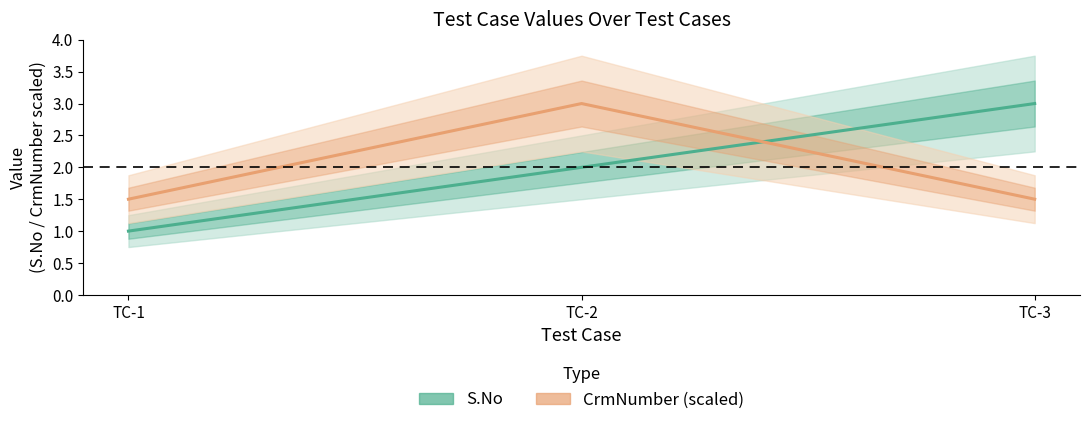

Reading left to right, what are all the values shown in this chart?

S.No: TC-1=1.0	TC-2=2.0	TC-3=3.0
CrmNumber (scaled): TC-1=1.5	TC-2=3.0	TC-3=1.5